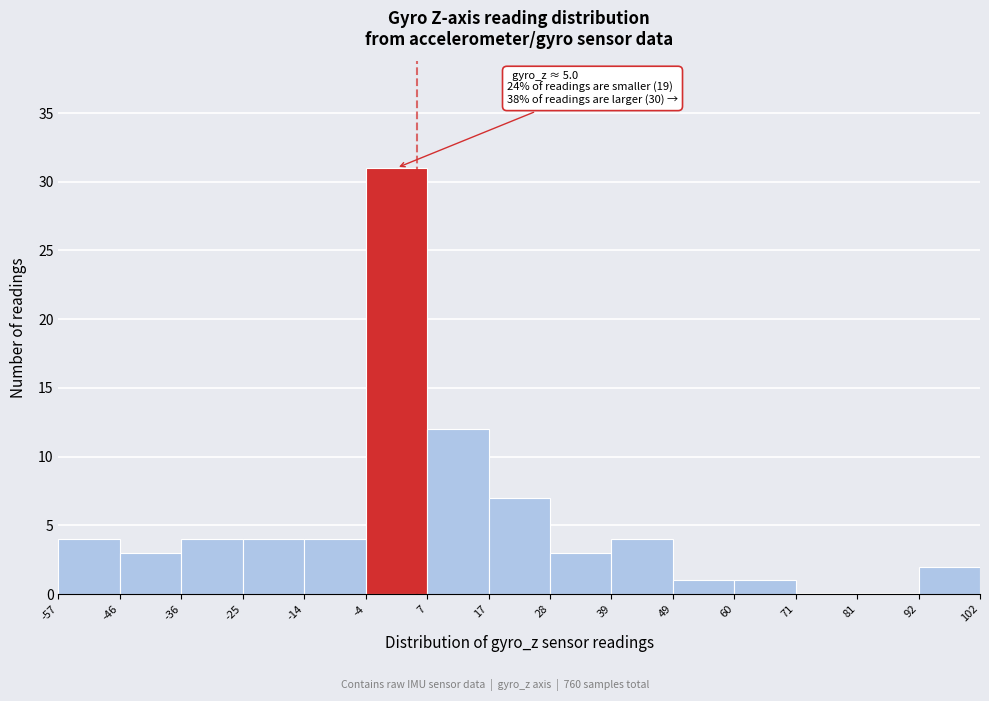

Over which range of the x-axis is the bar tallest?

-4 to 7